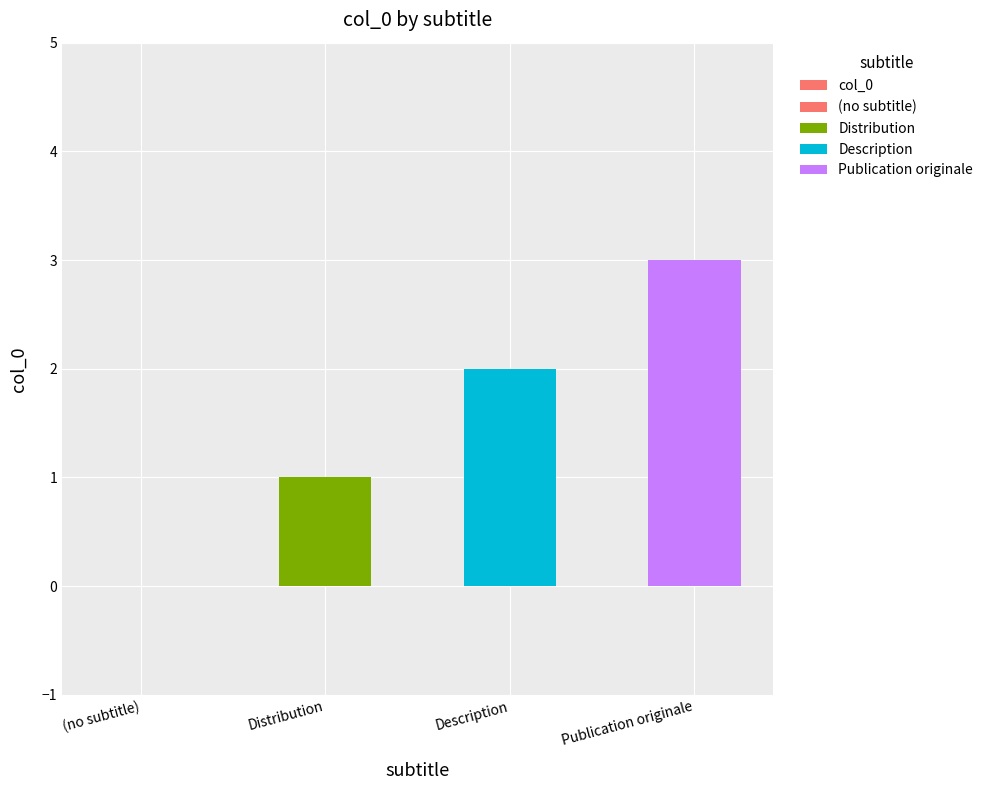

Rank the categories by value from lowest to highest.

(no subtitle), Distribution, Description, Publication originale